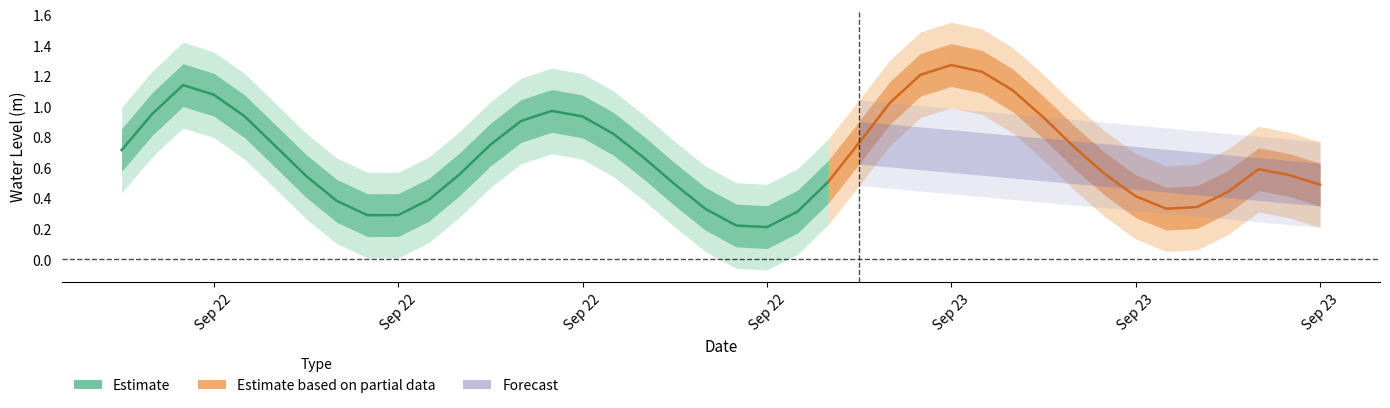

What is the sum of all values?

28.3